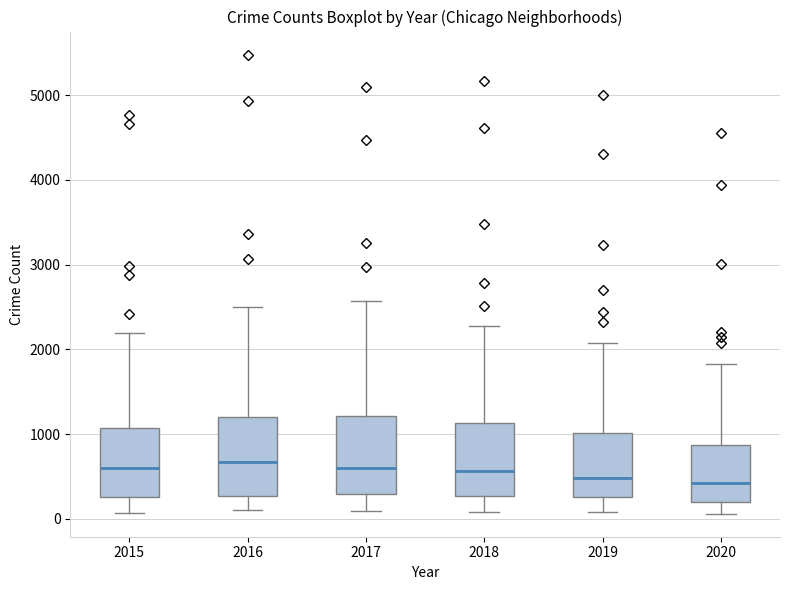

Reading left to right, read every box against the y-axis: the position of its median line, the range the box covers, and the ends of its whiskers. The values are not printed on the chart, so give them approximately, as read against the axis.

2015: median 600, box 300 to 1100, whiskers 100 to 2200
2016: median 700, box 300 to 1200, whiskers 100 to 2500
2017: median 600, box 300 to 1200, whiskers 100 to 2600
2018: median 600, box 300 to 1100, whiskers 100 to 2300
2019: median 500, box 300 to 1000, whiskers 100 to 2100
2020: median 400, box 200 to 900, whiskers 100 to 1800